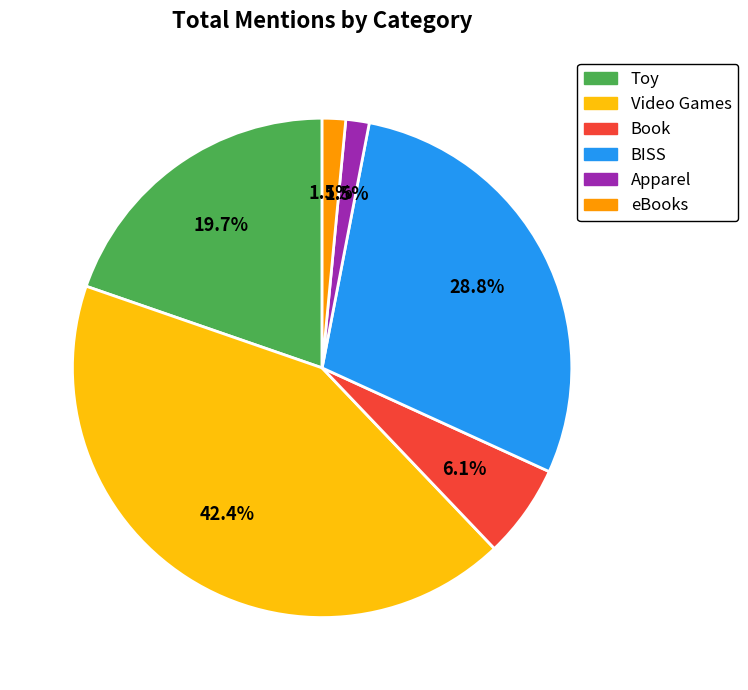

To the nearest percent, what percentage of the pie is Book?

6%